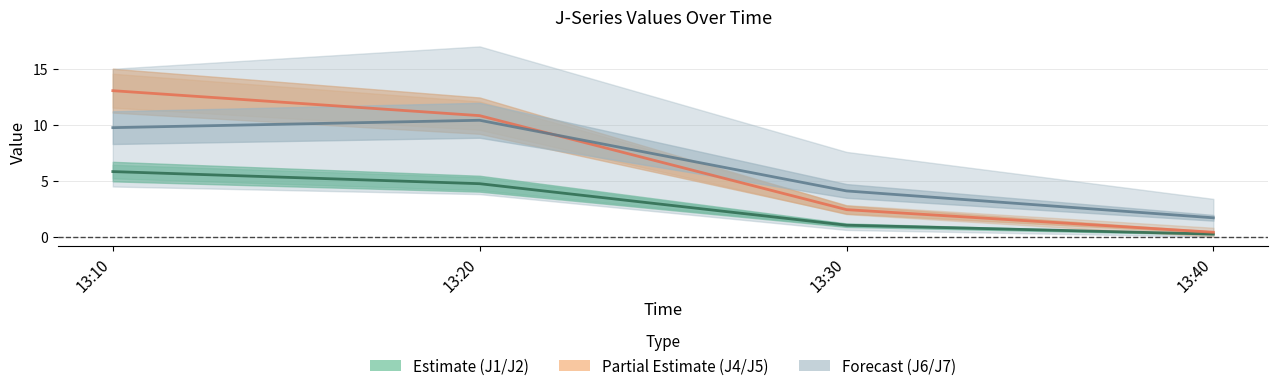

Where is J2 nearest to the value 6?

13:30